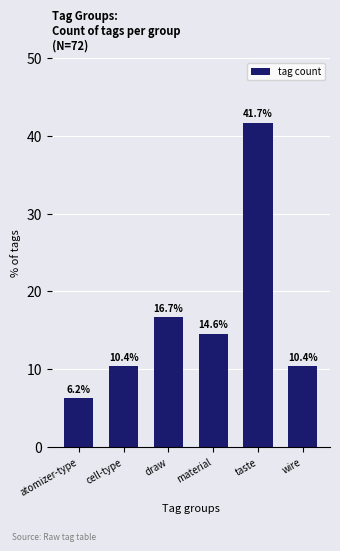

What is the average value?

16.7